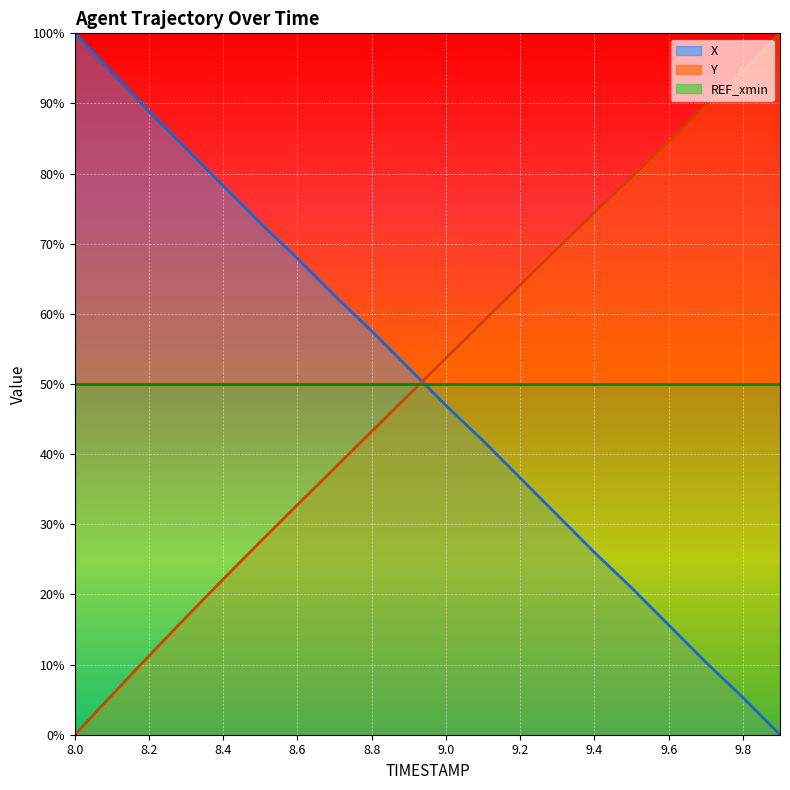

True or false: Y has a value of 1.5 at 9.9.

False